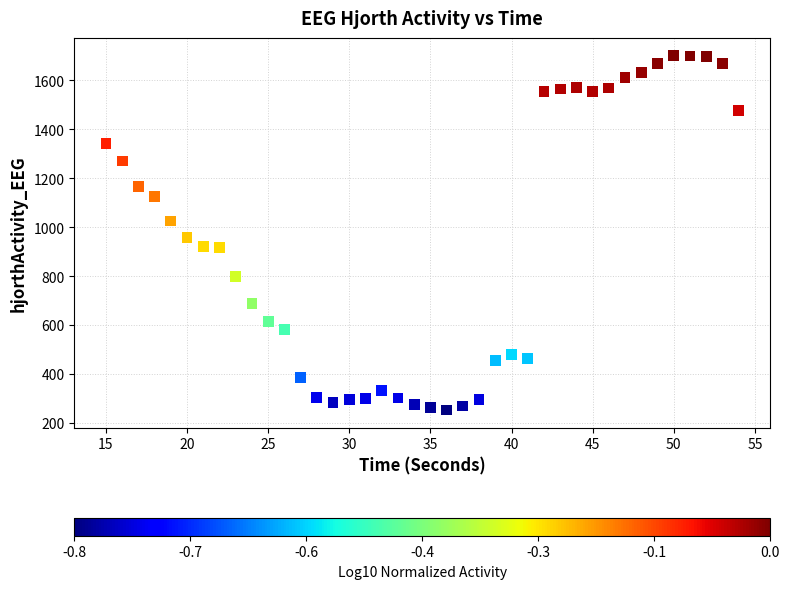

What Y value in the scatter plot is closest to 976?

958.4